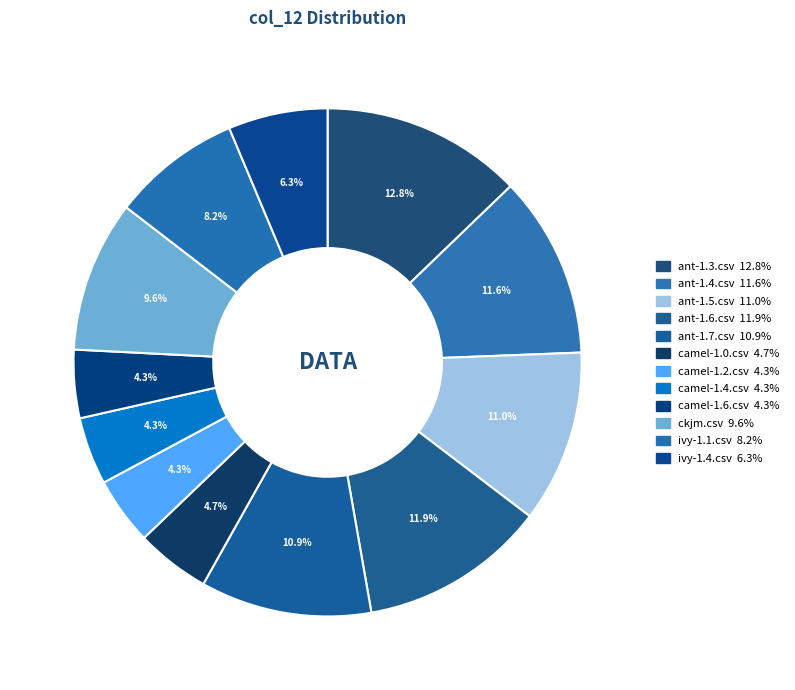

Does camel-1.6.csv account for over 50% of the chart?

No